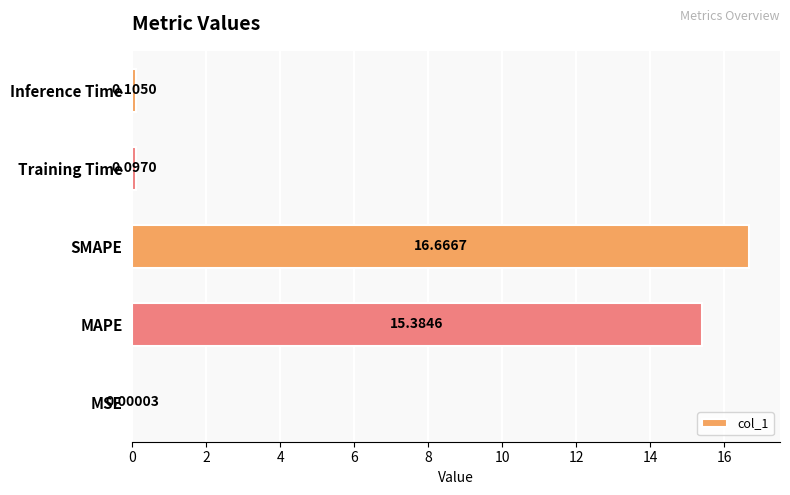

What is the change in value from MAPE to SMAPE?

+1.3